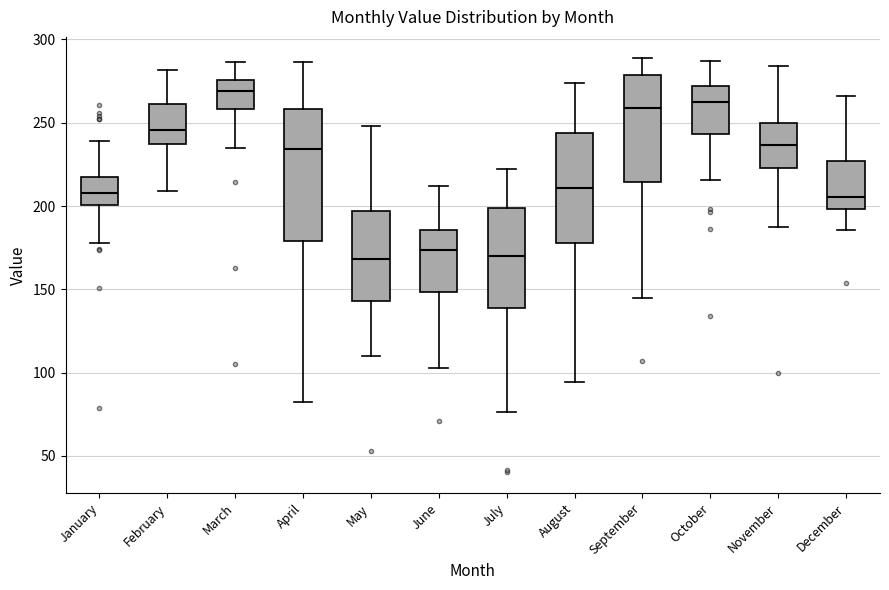

Reading left to right, transcribe this box plot: for each box, give where its median line is, the range the box spans, and where its two whiskers end, as read against the y-axis. The values are not printed on the chart, so give them approximately, as read against the axis.

January: median 210, box 200 to 215, whiskers 180 to 240
February: median 245, box 235 to 260, whiskers 210 to 280
March: median 270, box 260 to 275, whiskers 235 to 285
April: median 235, box 180 to 260, whiskers 85 to 285
May: median 170, box 145 to 195, whiskers 110 to 250
June: median 175, box 150 to 185, whiskers 105 to 210
July: median 170, box 140 to 200, whiskers 75 to 225
August: median 210, box 180 to 245, whiskers 95 to 275
September: median 260, box 215 to 280, whiskers 145 to 290
October: median 260, box 245 to 270, whiskers 215 to 285
November: median 235, box 225 to 250, whiskers 185 to 285
December: median 205, box 200 to 225, whiskers 185 to 265